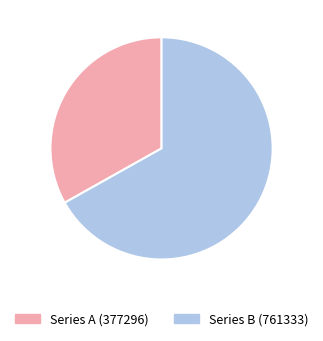

The Series A (377296) slice represents 33% of the pie. True or false?

True